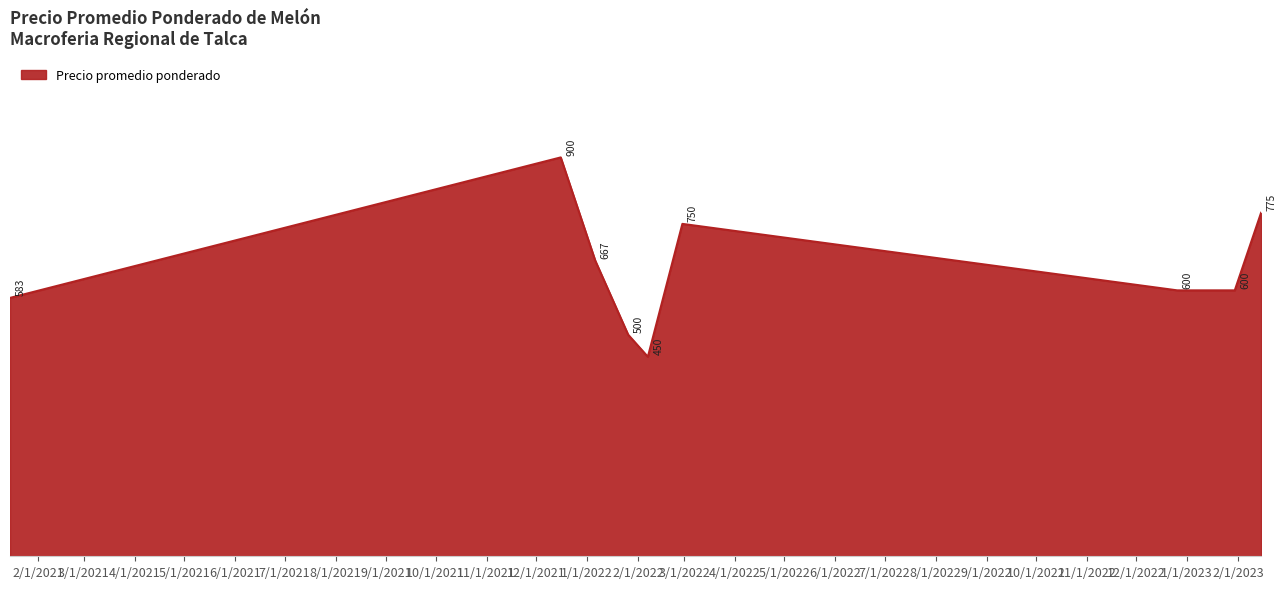

What is the greatest value displayed?

900